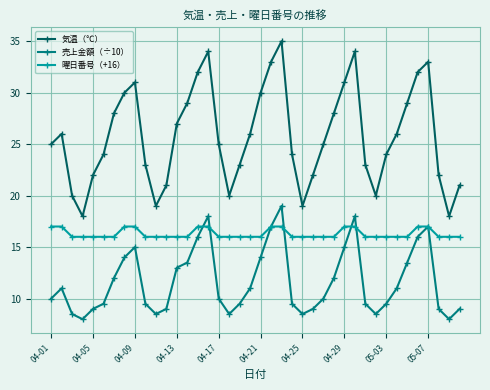

What are all the series names shown in the legend?

気温（℃）, 売上金額（÷10）, 曜日番号（+16）